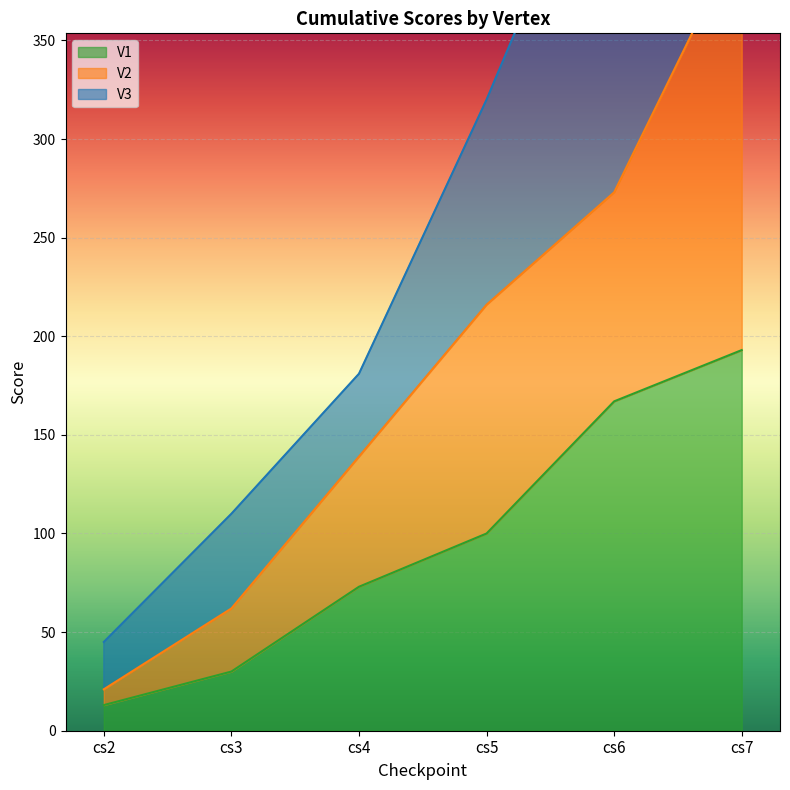

How many V3 values are between 110 and 473?

4